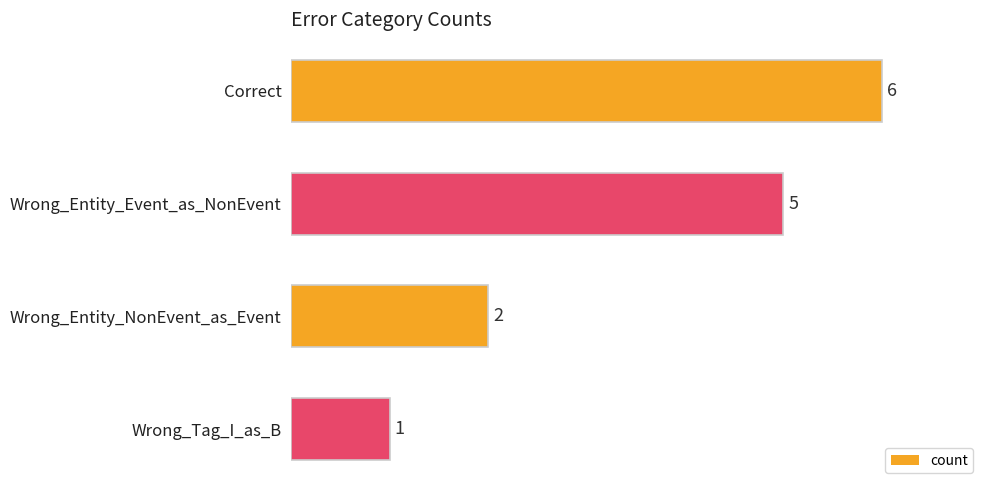

What is the change in value from Correct to Wrong_Tag_I_as_B?

-5